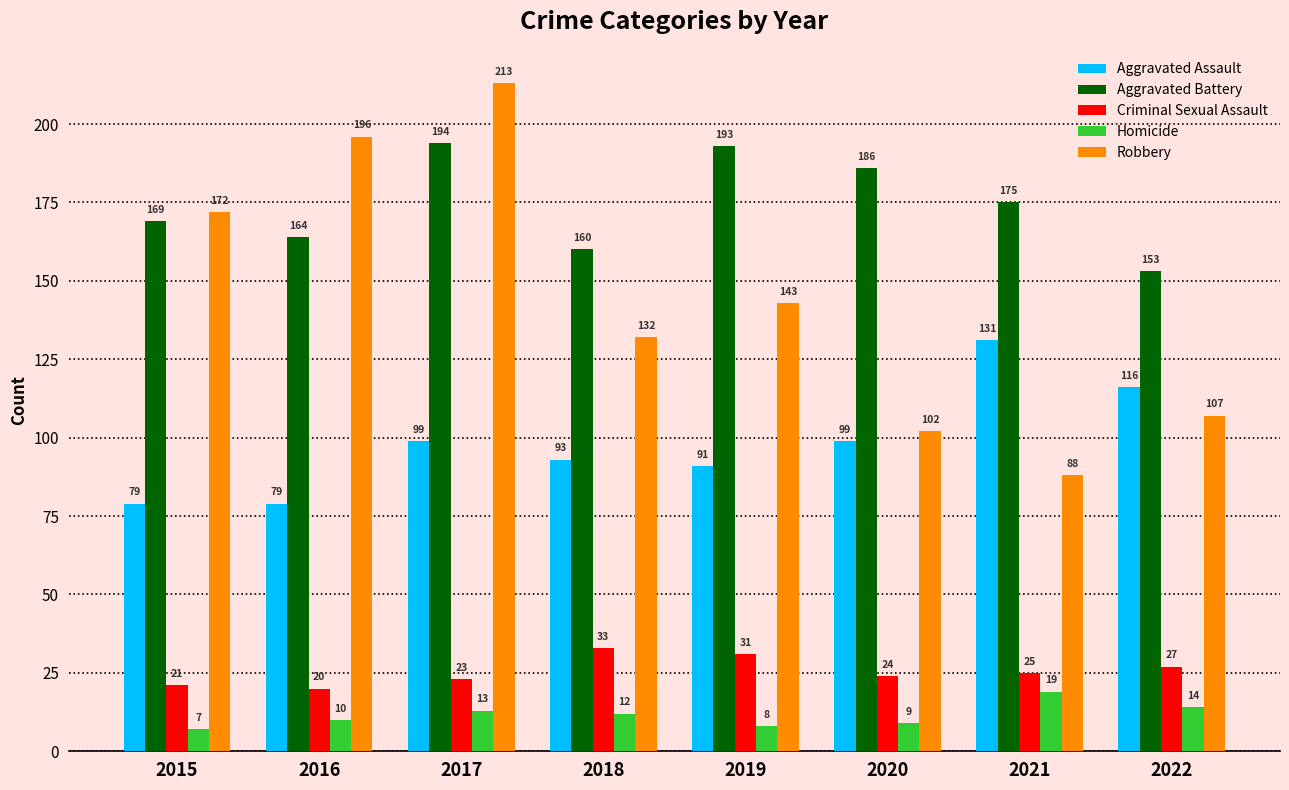

Which series has the widest spread of values?

Robbery